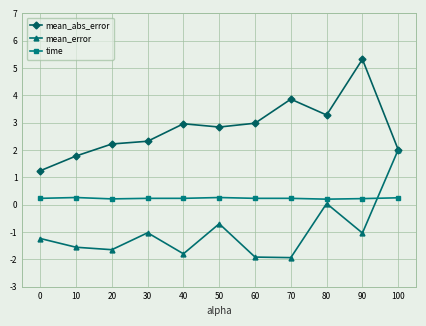

Count the time values in the range 0 to 1.

11